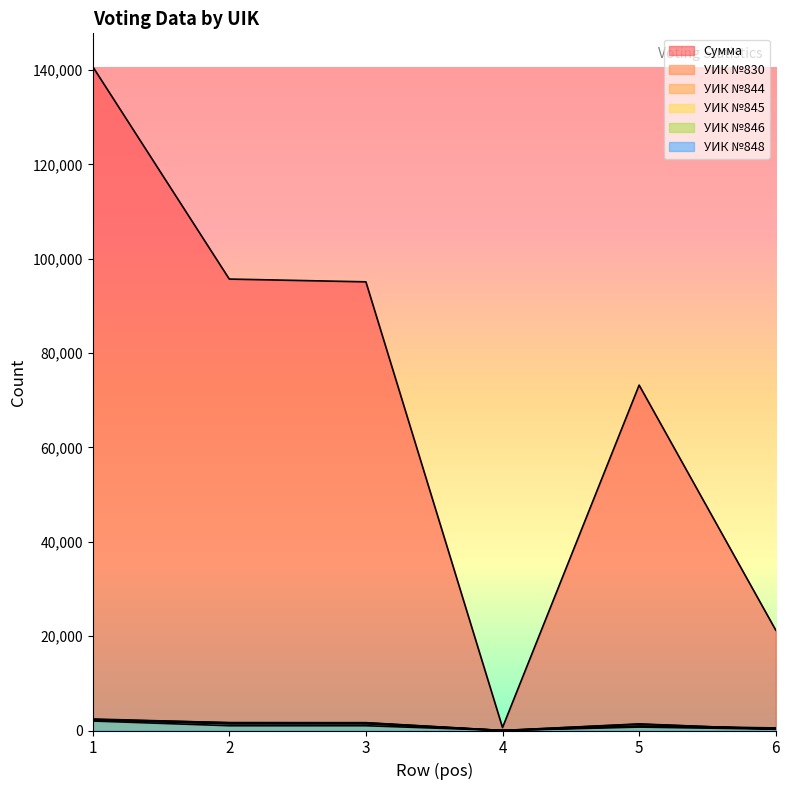

Where is the first local minimum for УИК №845?

4